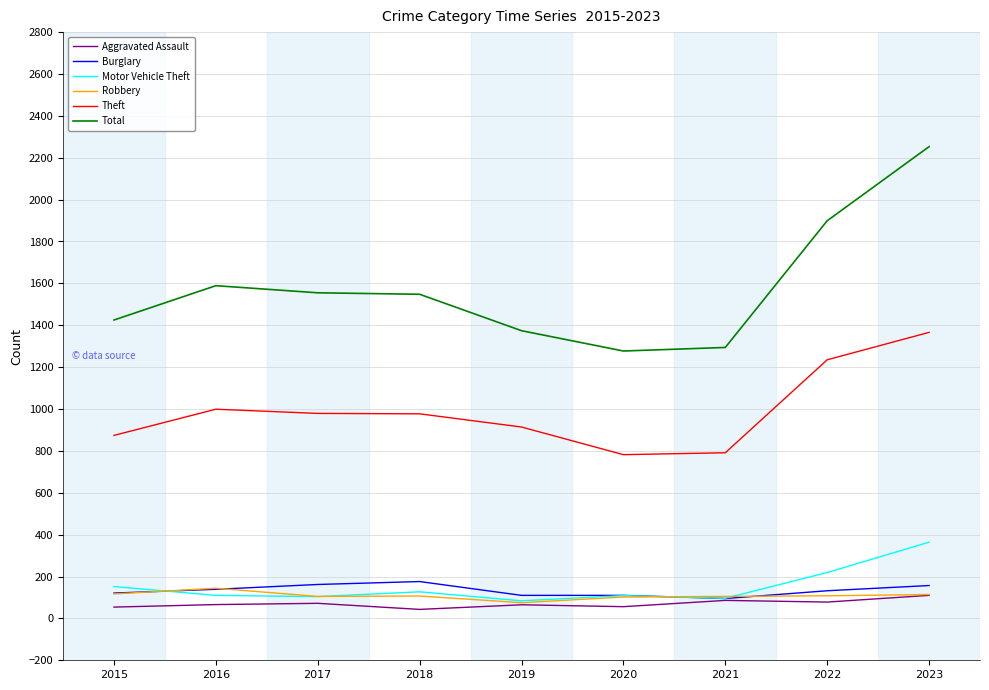

Is the value of Burglary at 2021 greater than the value of Theft at 2016?

No